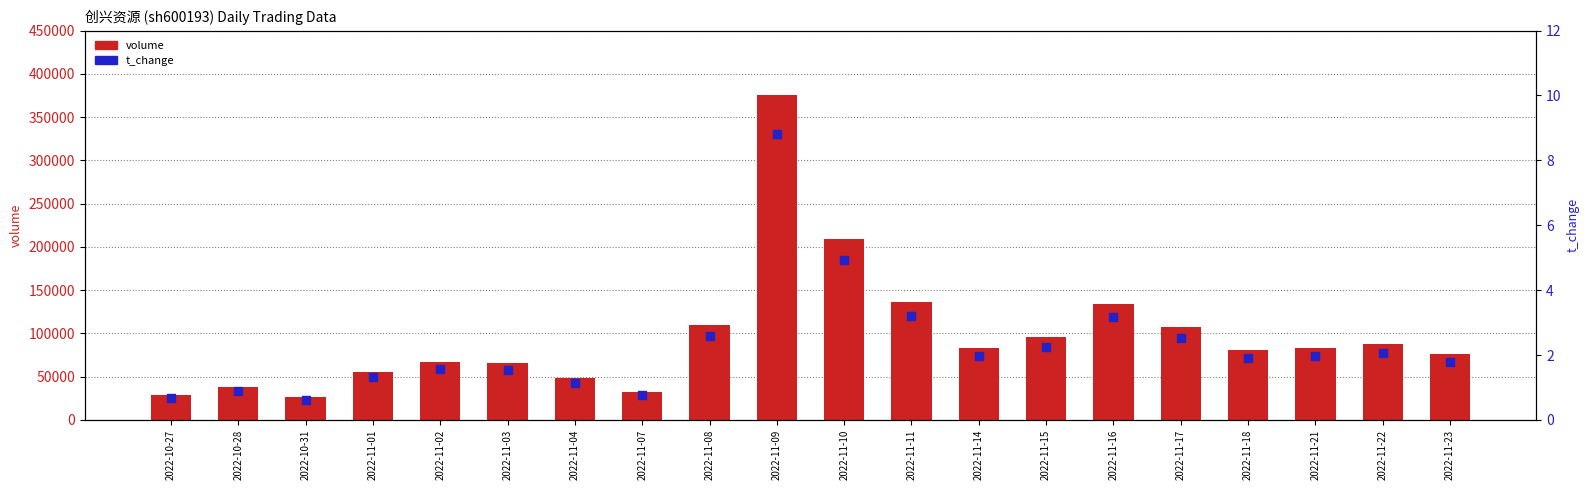

At which category is the sum across all series the highest?

2022-11-09